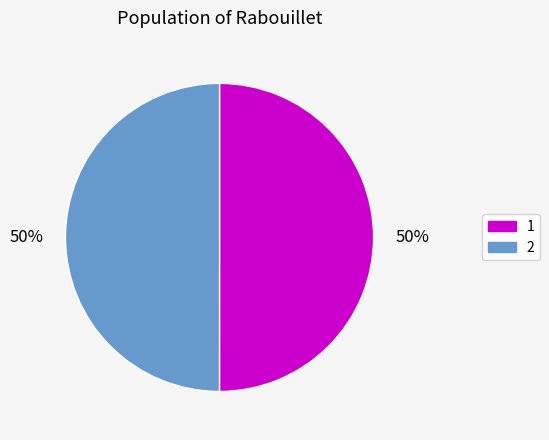

True or false: 1 accounts for 56% of the total.

False